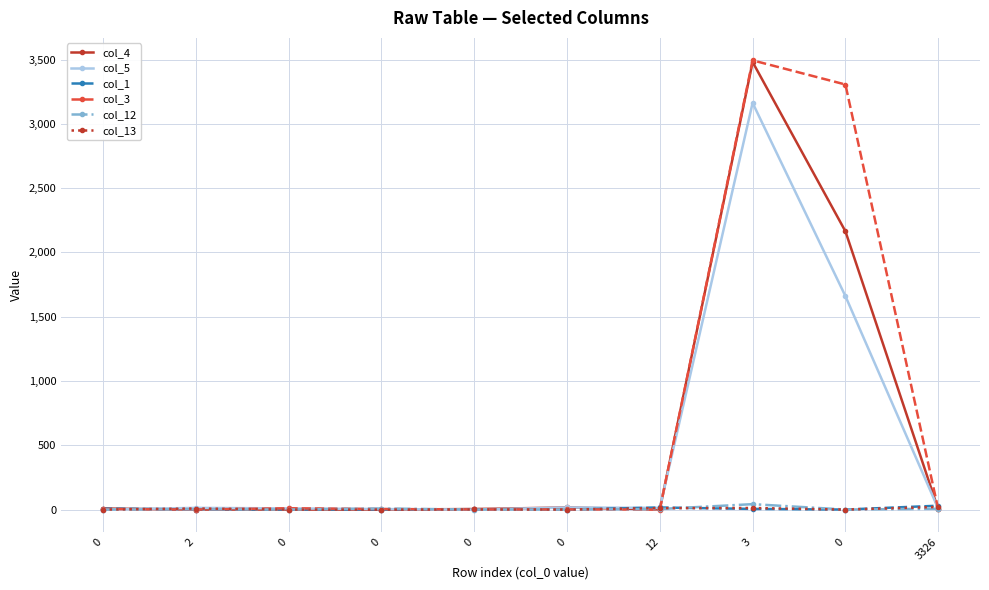

Count the number of data series in this chart.

6